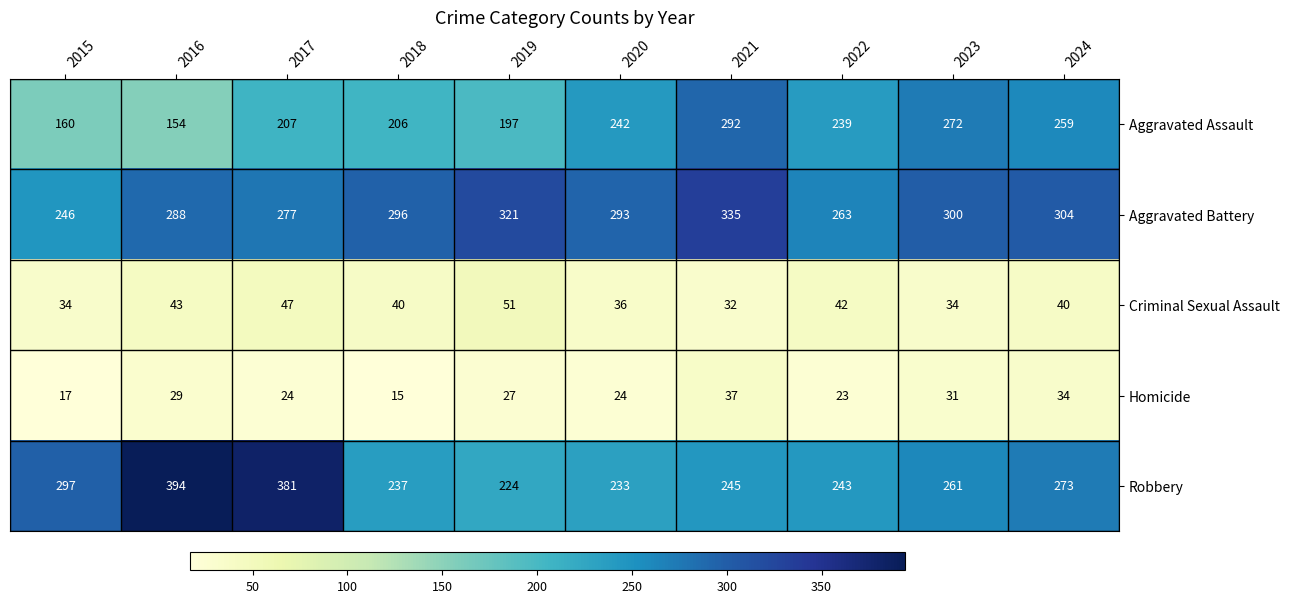

True or false: Robbery has a value of 92 at 2024.

False